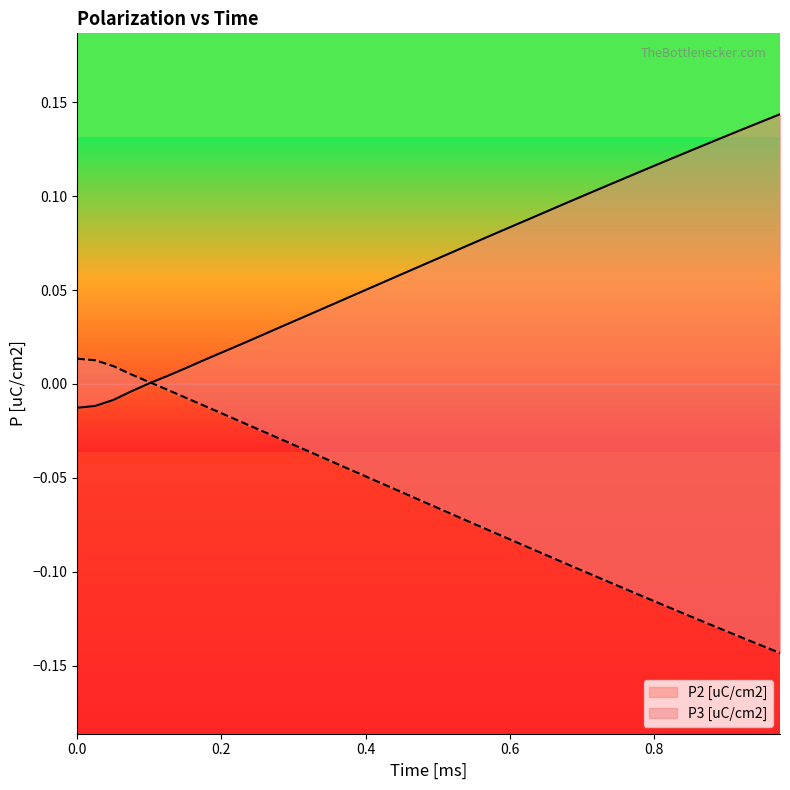

Rank the series by their average value, from highest to lowest.

P2 [uC/cm2], P3 [uC/cm2]